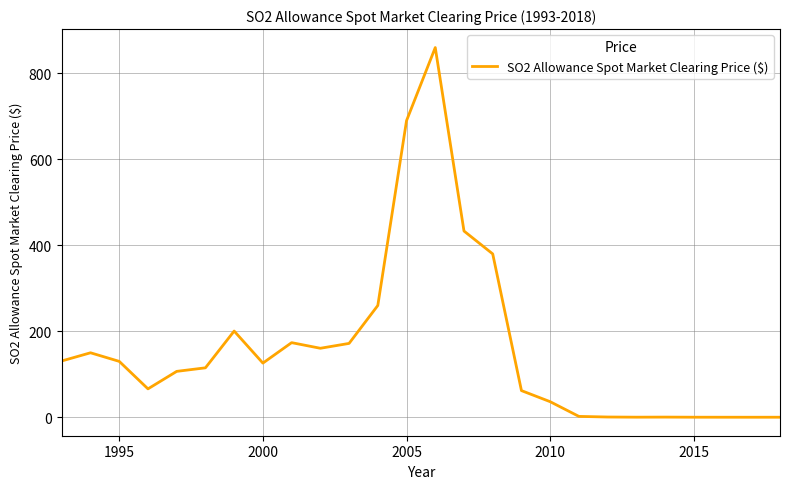

What is the difference between the maximum and minimum values?

860.0